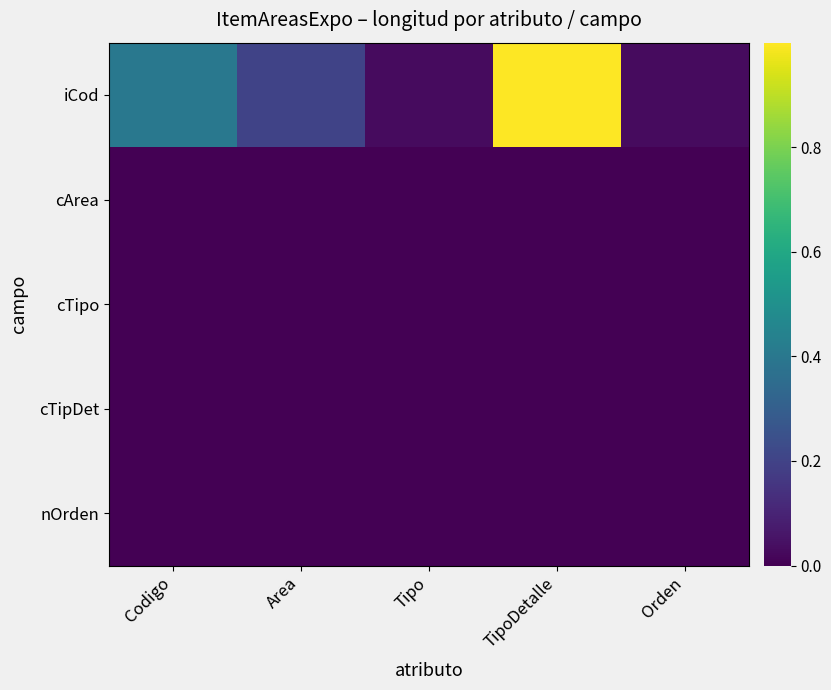

Reading left to right, what are all the values shown in this chart?

iCod: Codigo=0.4	Area=0.2	Tipo=0.0	TipoDetalle=1.0	Orden=0.0
cArea: Codigo=0.0	Area=0.0	Tipo=0.0	TipoDetalle=0.0	Orden=0.0
cTipo: Codigo=0.0	Area=0.0	Tipo=0.0	TipoDetalle=0.0	Orden=0.0
cTipDet: Codigo=0.0	Area=0.0	Tipo=0.0	TipoDetalle=0.0	Orden=0.0
nOrden: Codigo=0.0	Area=0.0	Tipo=0.0	TipoDetalle=0.0	Orden=0.0